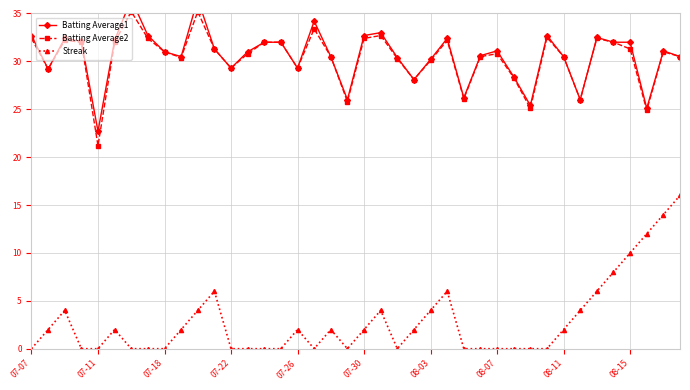

Does the chart have visible grid lines?

Yes